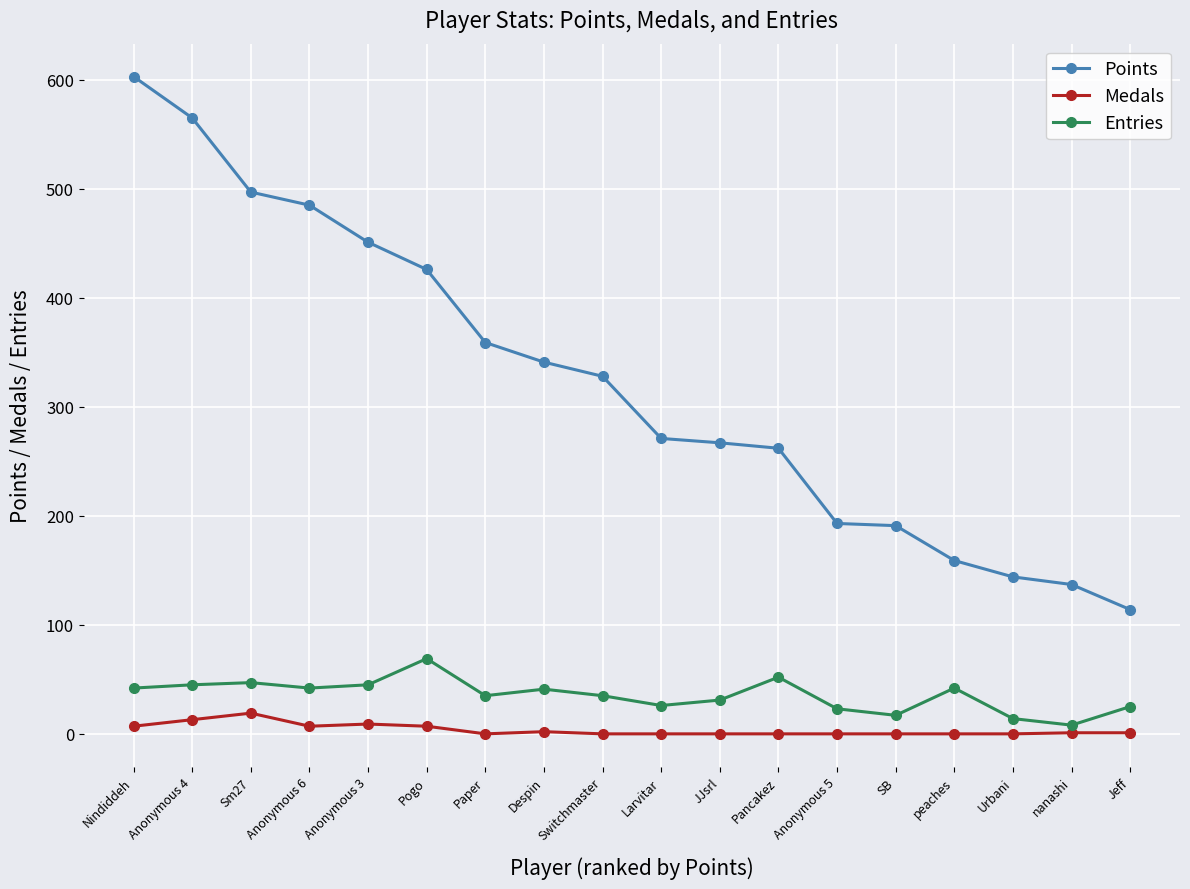

Between Anonymous 4 and nanashi, which series saw the biggest shift?

Points